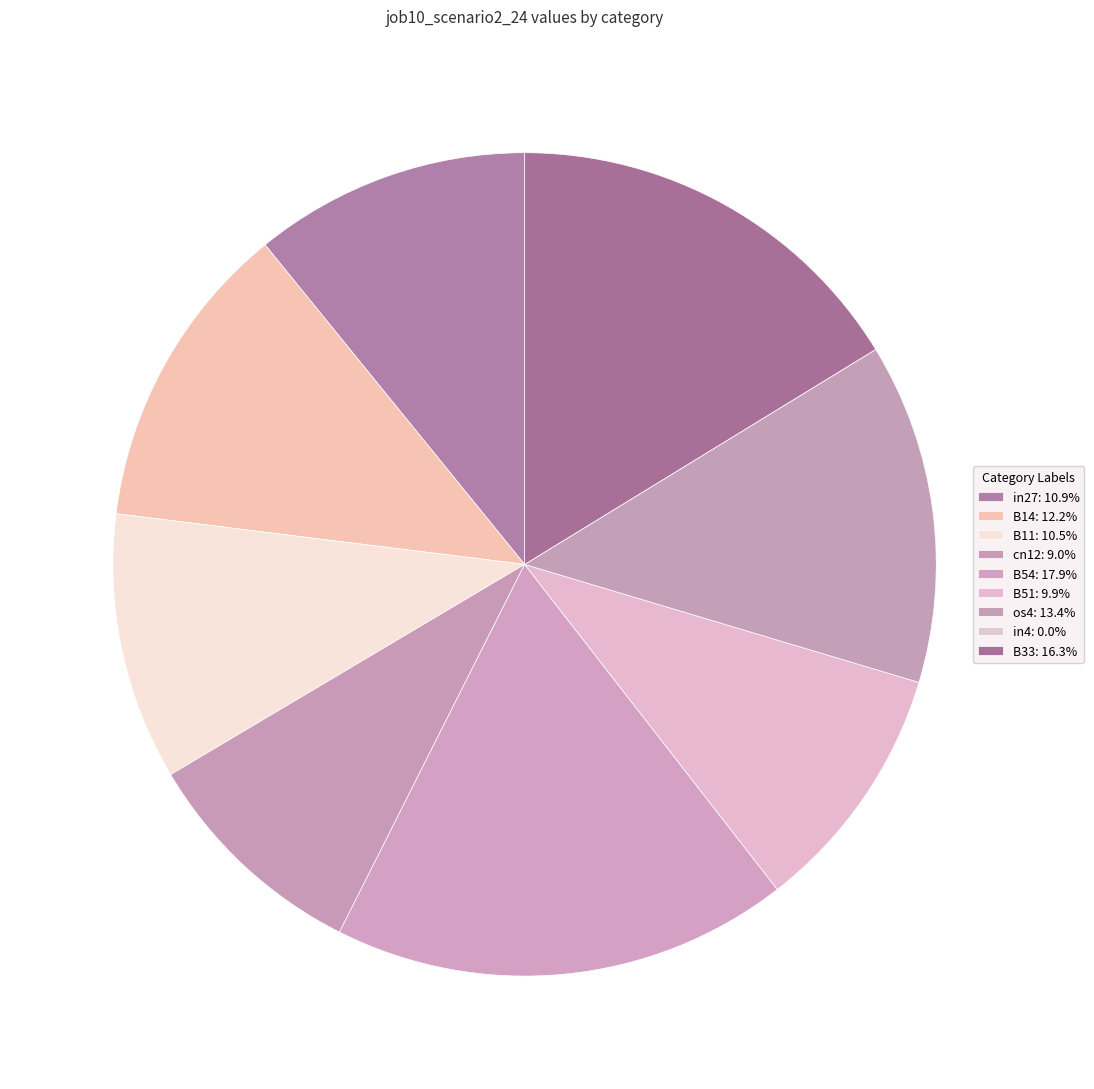

To the nearest percent, what is the difference between the largest and smallest slice percentages?

18%